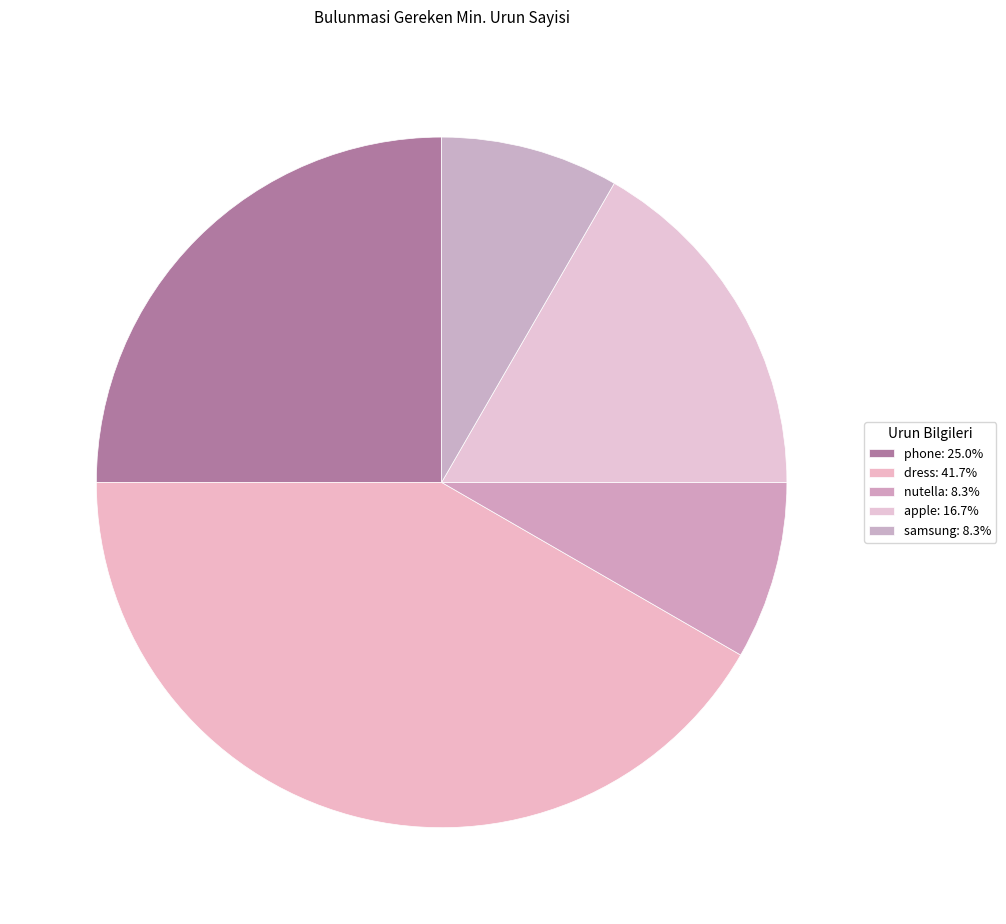

How many segments does this pie chart have?

5